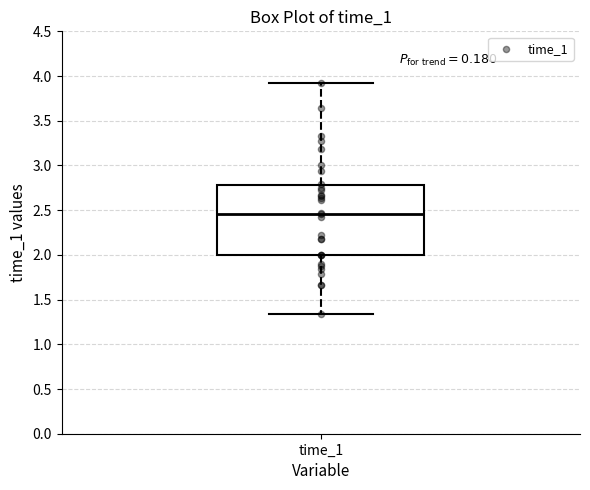

Transcribe this box plot: give where the median line is, the range the box spans, and where the two whiskers end, as read against the y-axis. The values are not printed on the chart, so give them approximately, as read against the axis.

median 2.45, box 2.00 to 2.80, whiskers 1.35 to 3.95